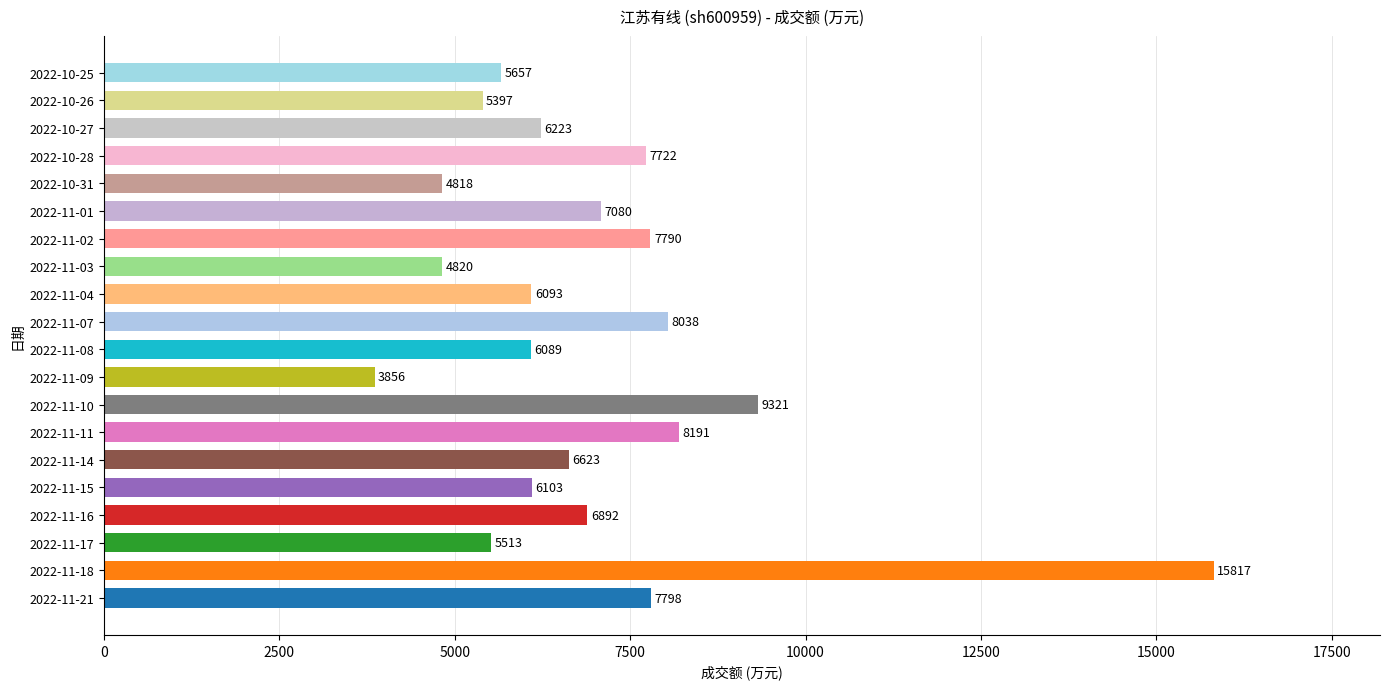

How many distinct data groups are displayed?

1